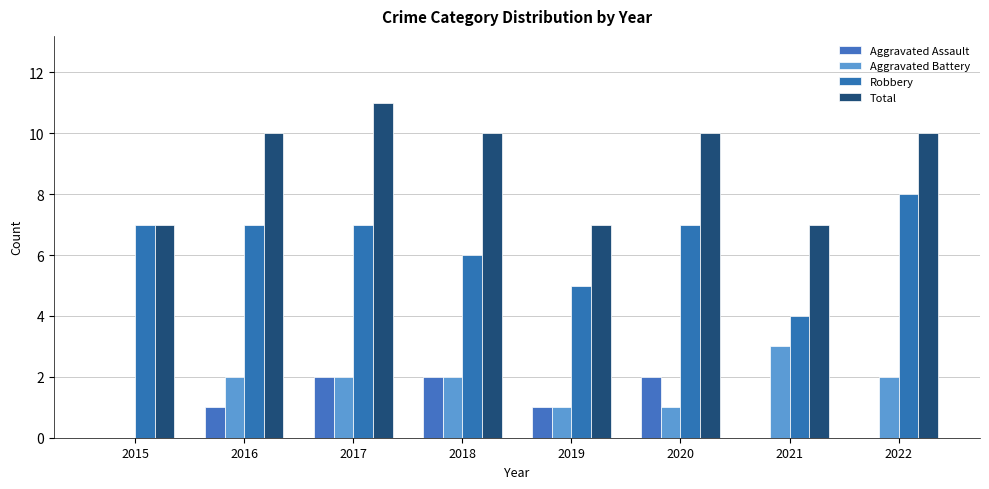

Read the Aggravated Battery value at 2016.

2